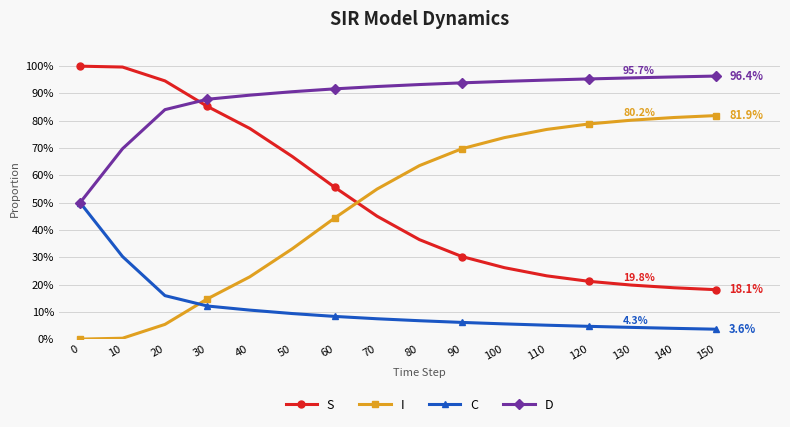

True or false: S has more than 2 points higher than both neighbors.

False